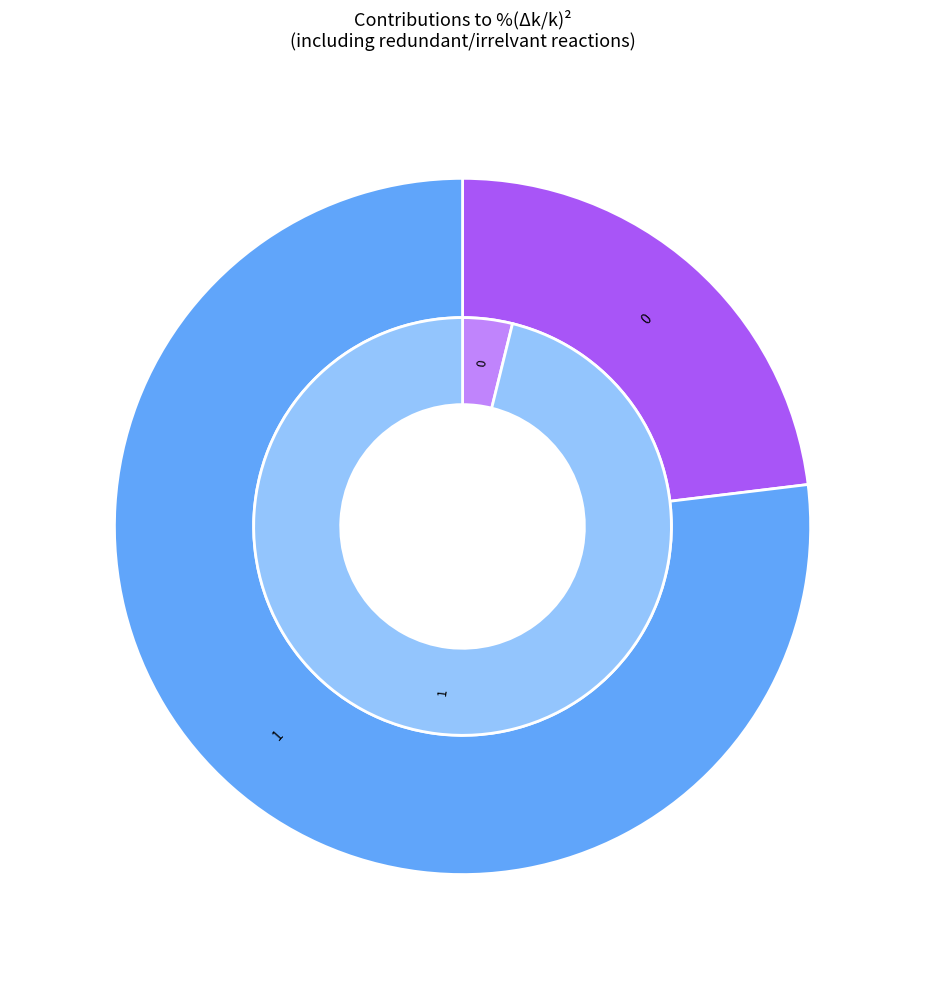

To the nearest percent, what percentage of the pie is 0?

23%